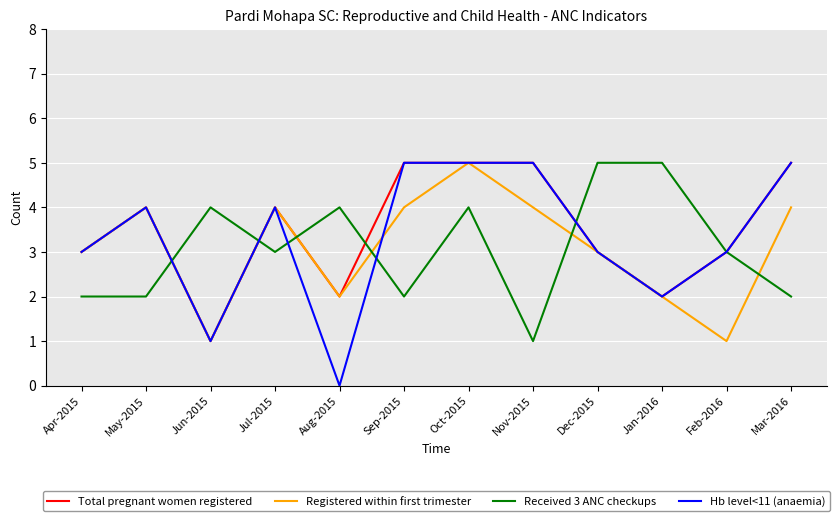

What is the spread (max minus min) of values at Jun-2015?

3